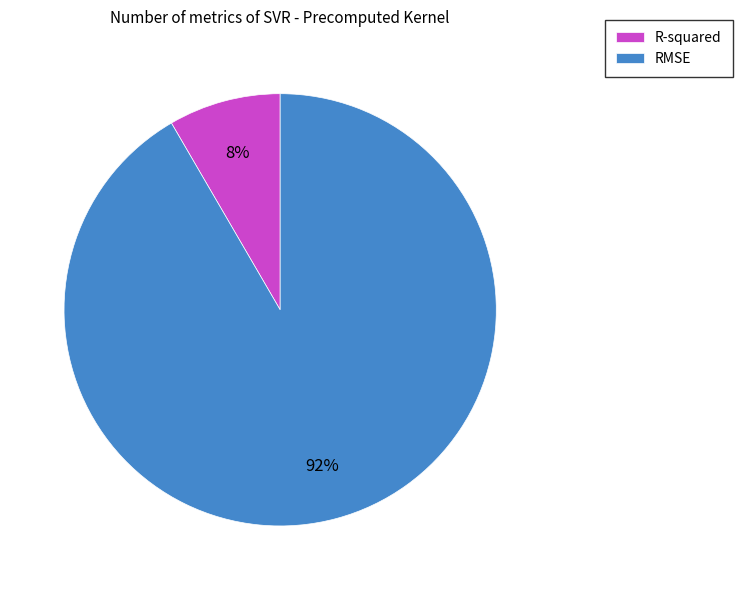

Combined, do R-squared and RMSE account for over 50%?

Yes